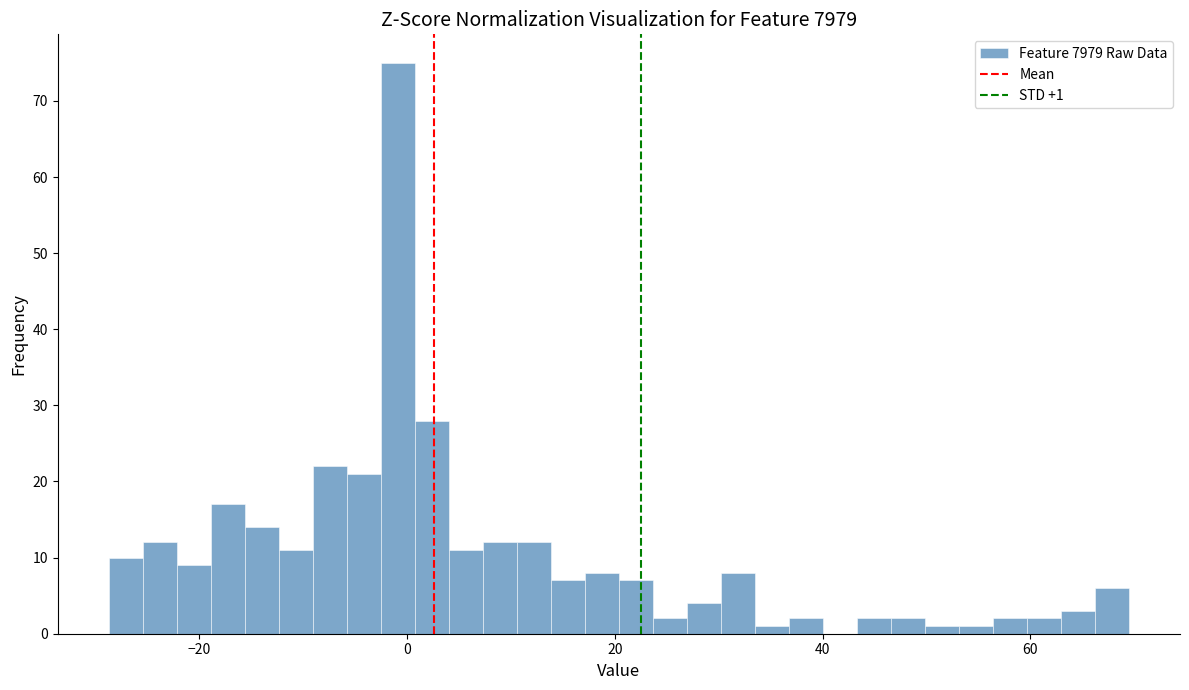

Read against the x-axis, roughly where is the centre of the tallest bar?

0